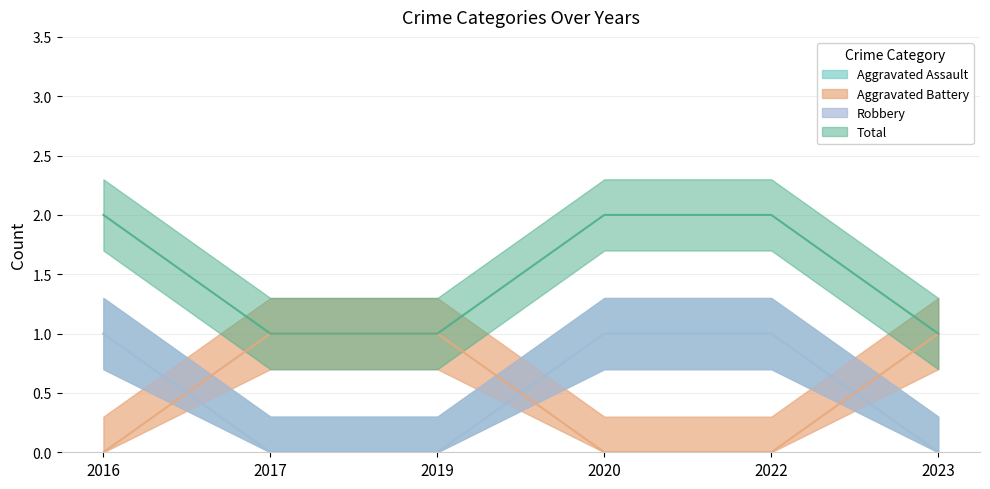

What is the difference between the maximum and minimum values in the Robbery series?

1